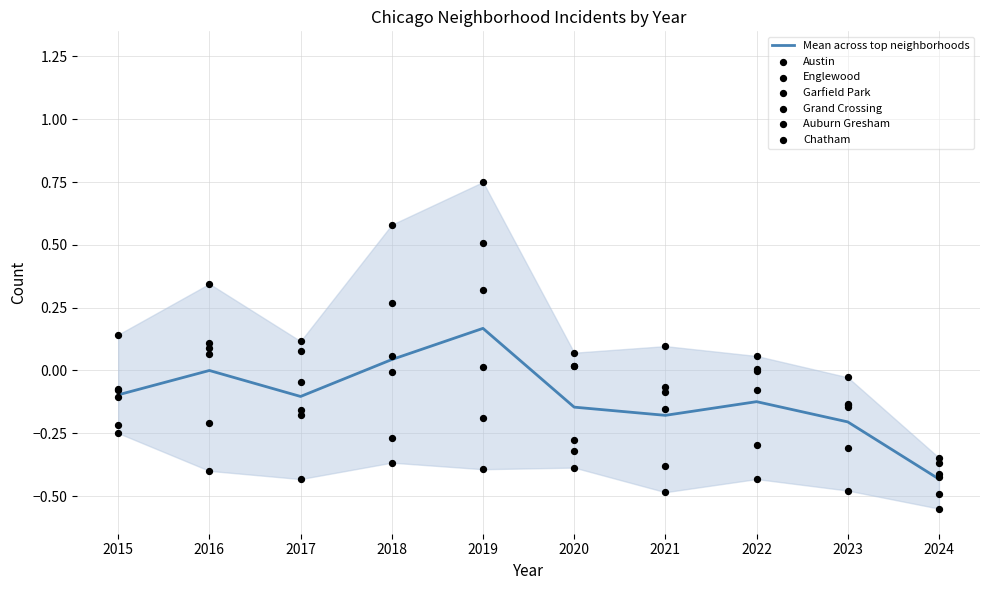

Which series reaches the maximum Y coordinate?

Garfield Park